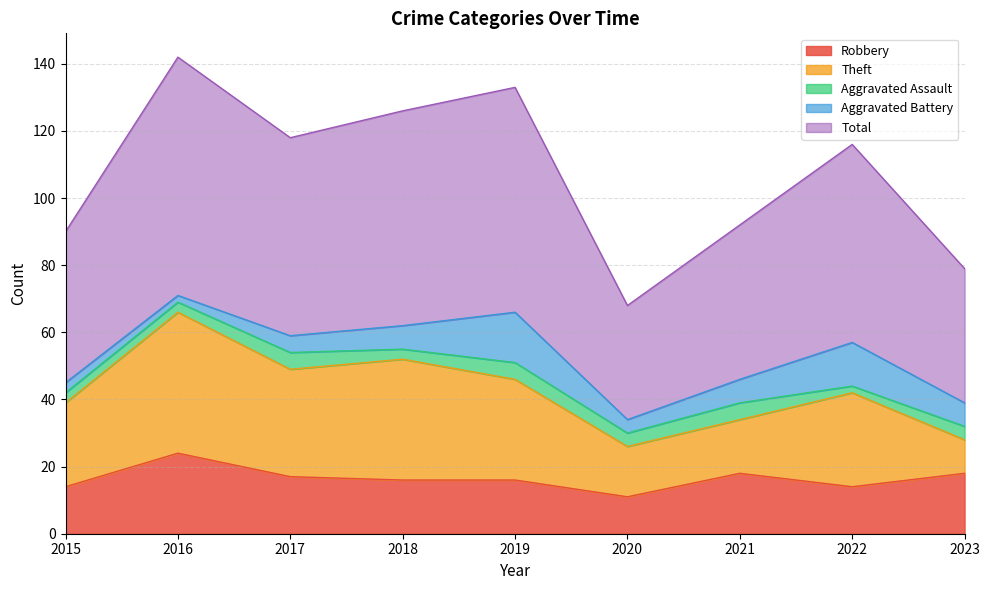

How many interior local peaks does the Robbery series have?

2